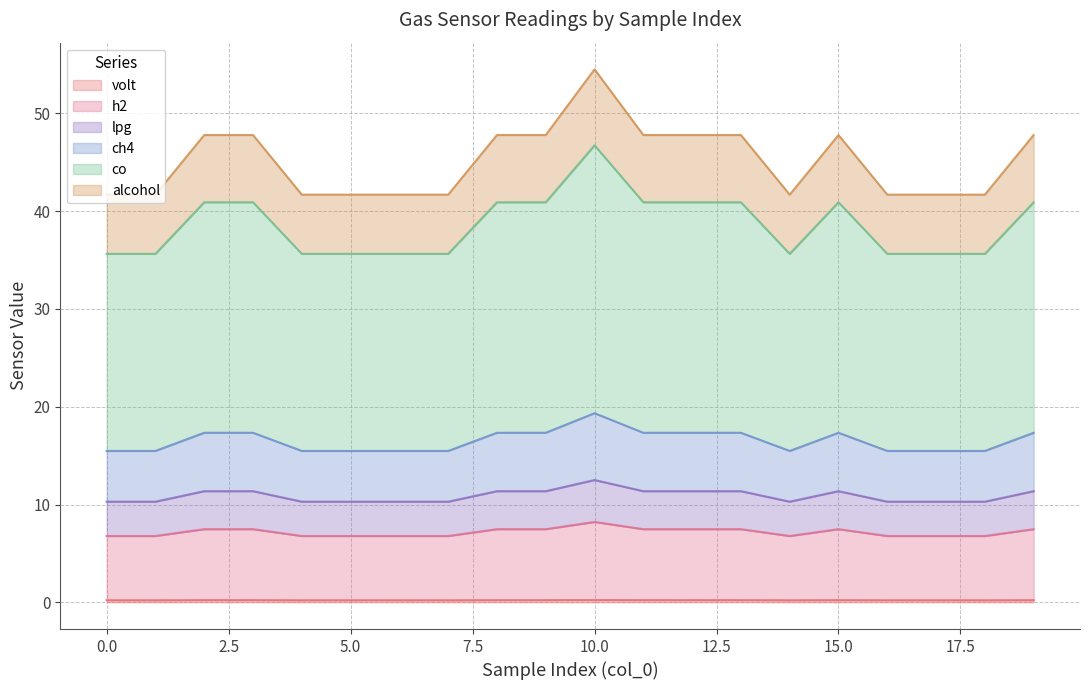

How many distinct data groups are displayed?

6